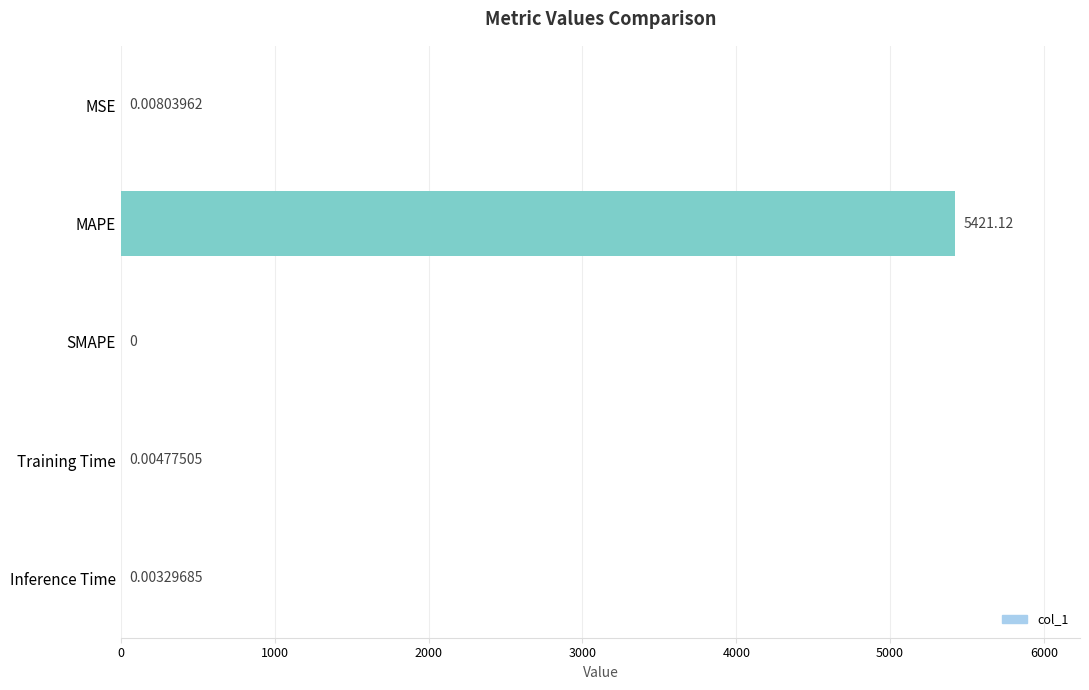

Between MAPE and Inference Time, which is larger?

MAPE